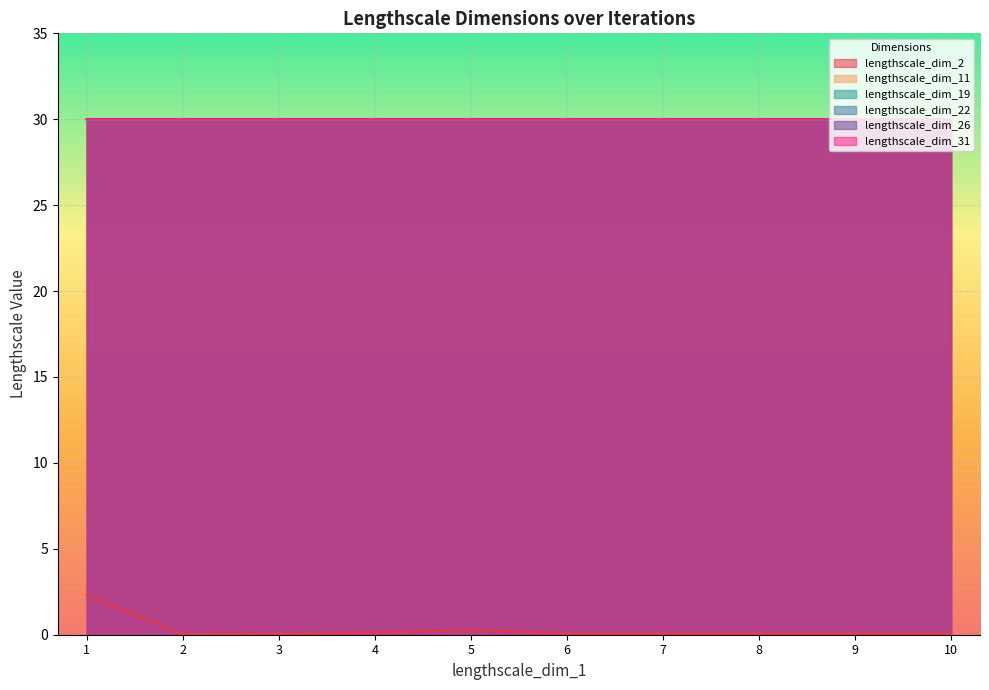

What is the difference between the second highest and second lowest values in the lengthscale_dim_2 series?

0.2